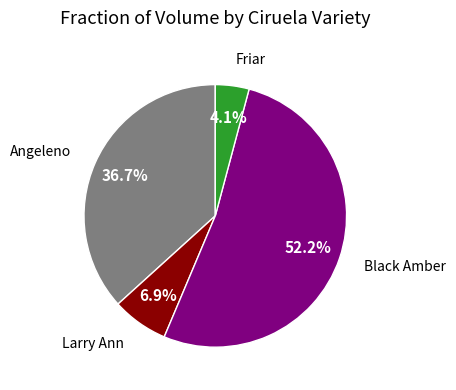

Does any single category account for the majority?

Yes